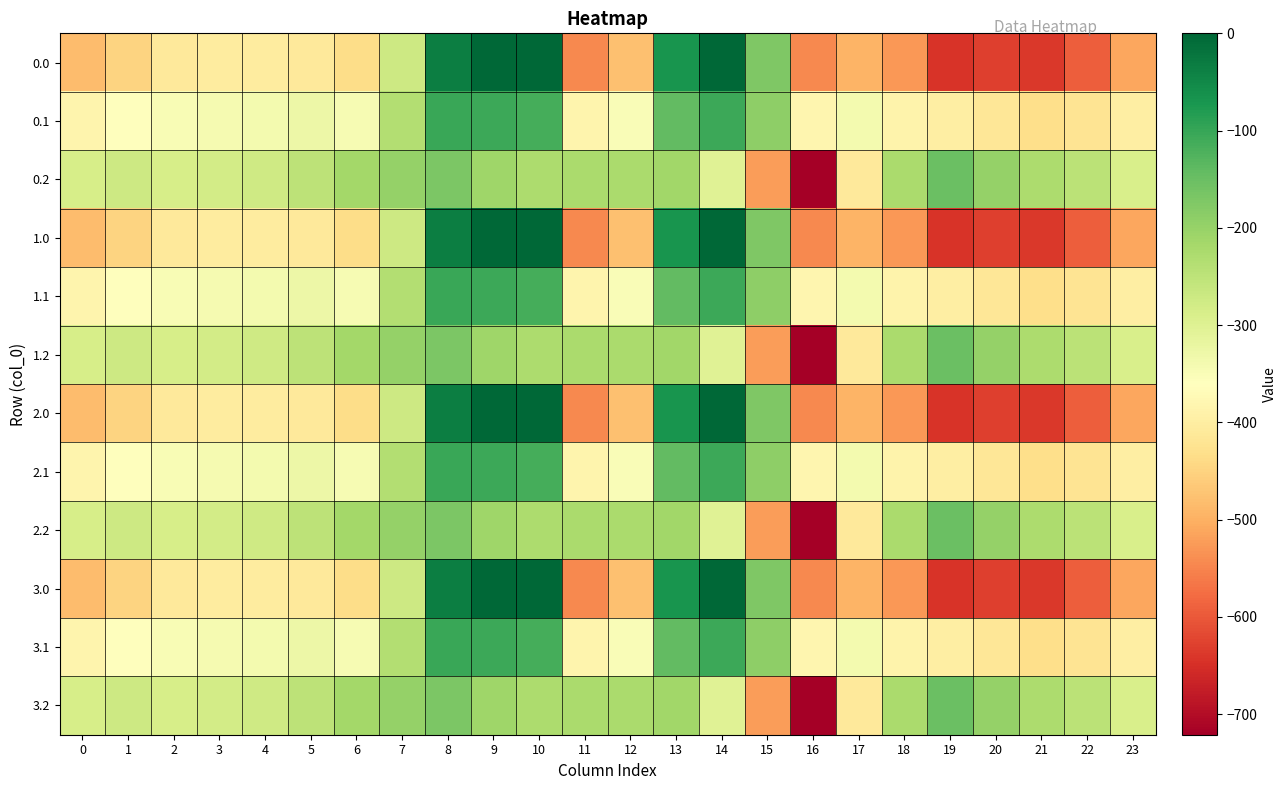

How many categories are shown in the chart?

24